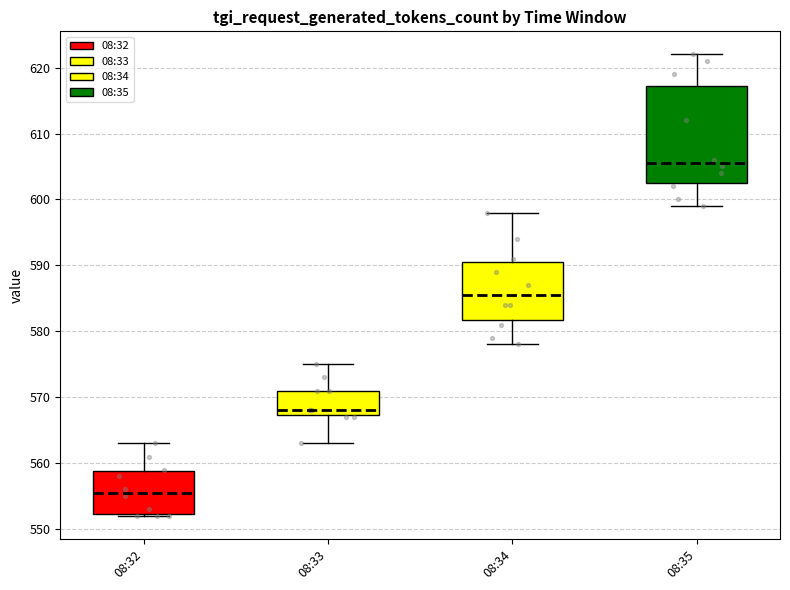

Which box has the lowest median line?

08:32